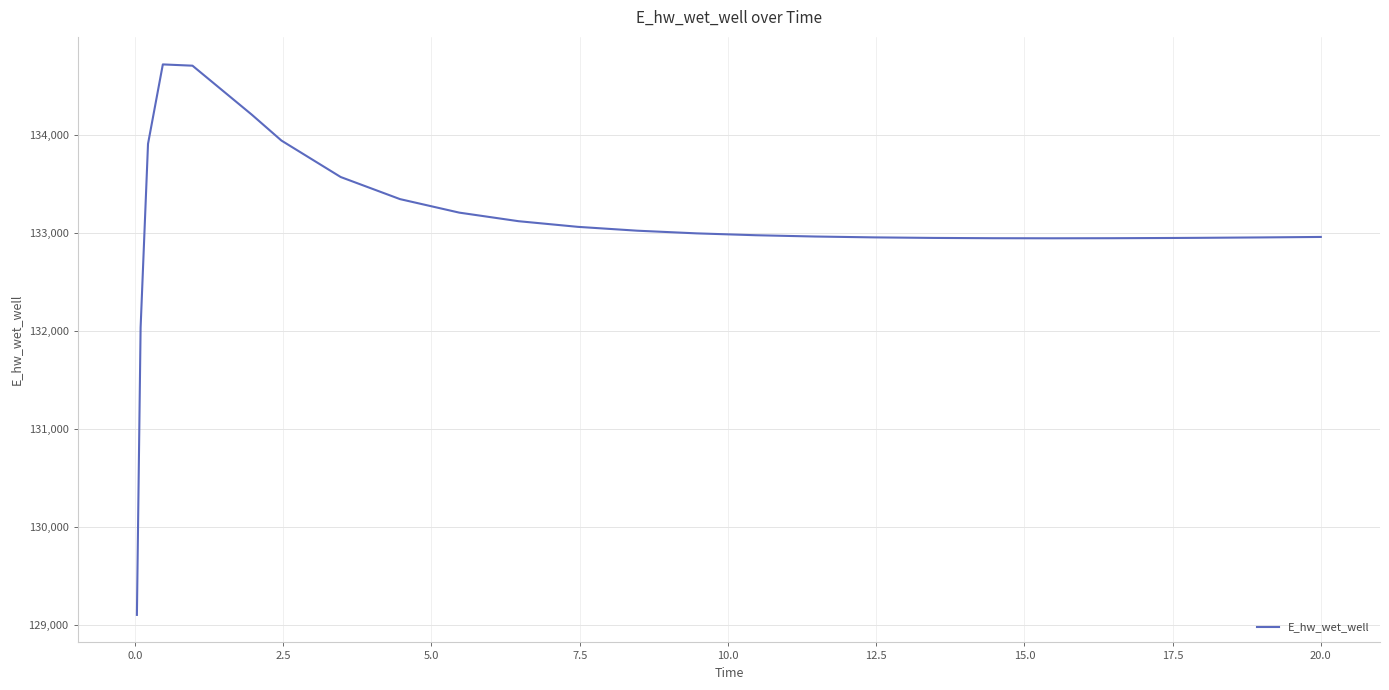

What is the difference between the maximum and minimum values?

5613.9